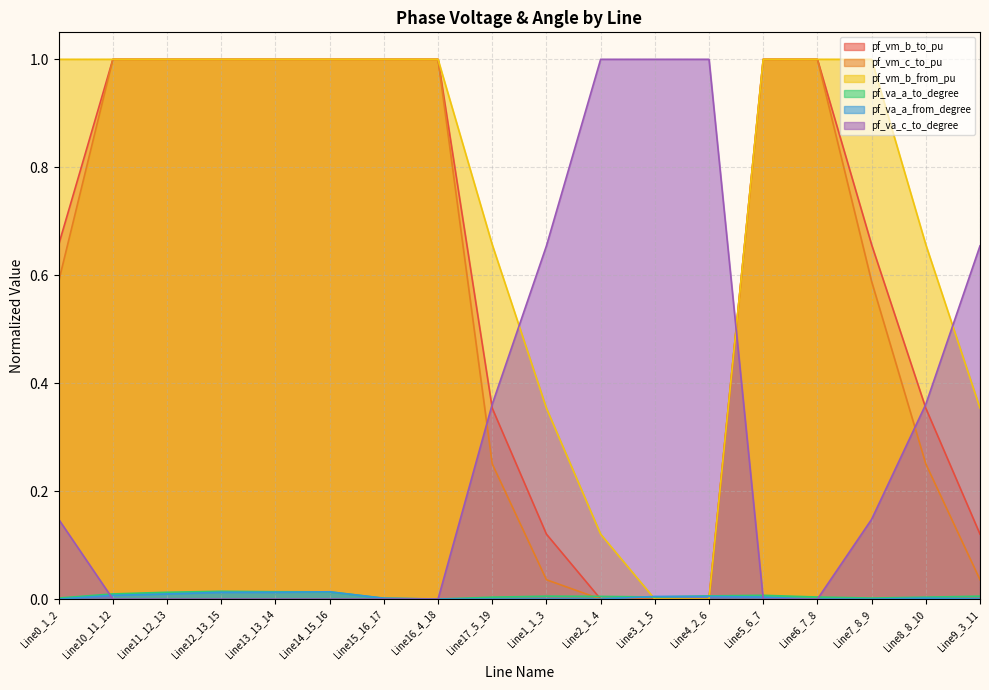

What is the spread (max minus min) of values at Line6_7_8?

1.0